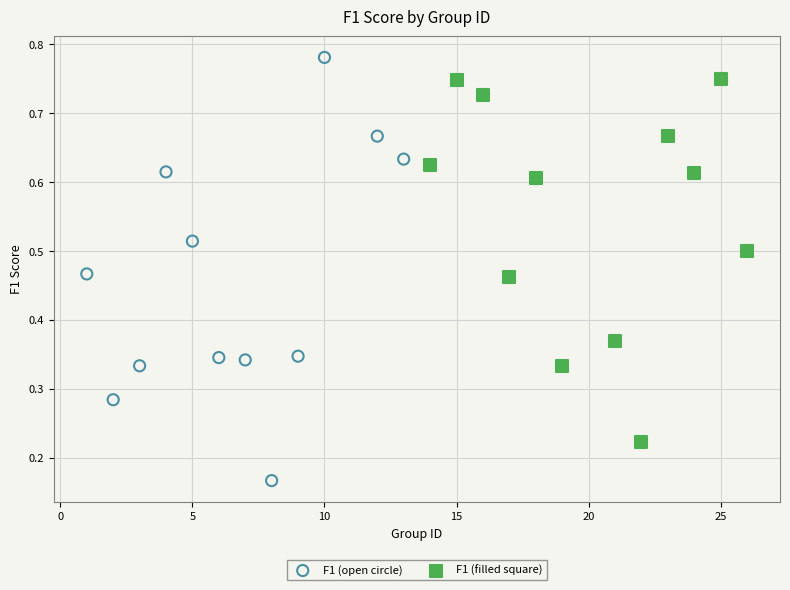

What are all the series names shown in the legend?

F1 (open circle), F1 (filled square)